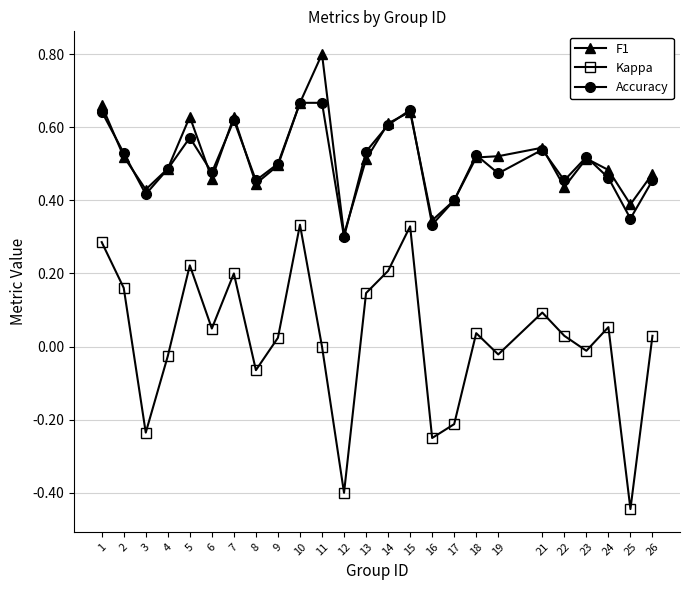

Count the number of categories in the chart.

25